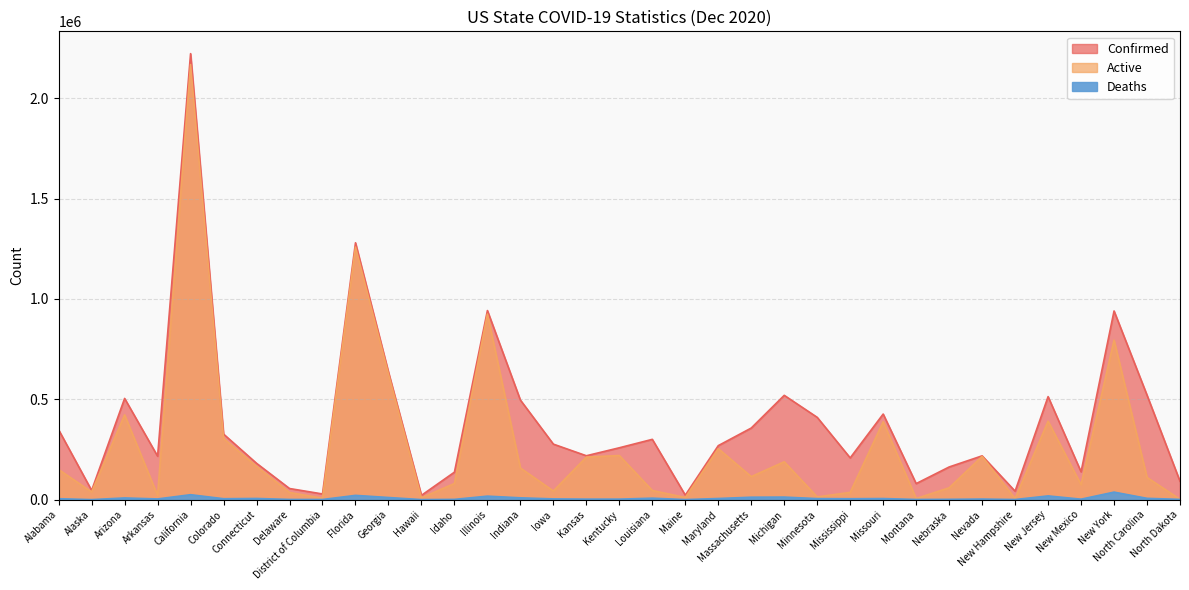

The Active series shows 80646 at Michigan. True or false?

False